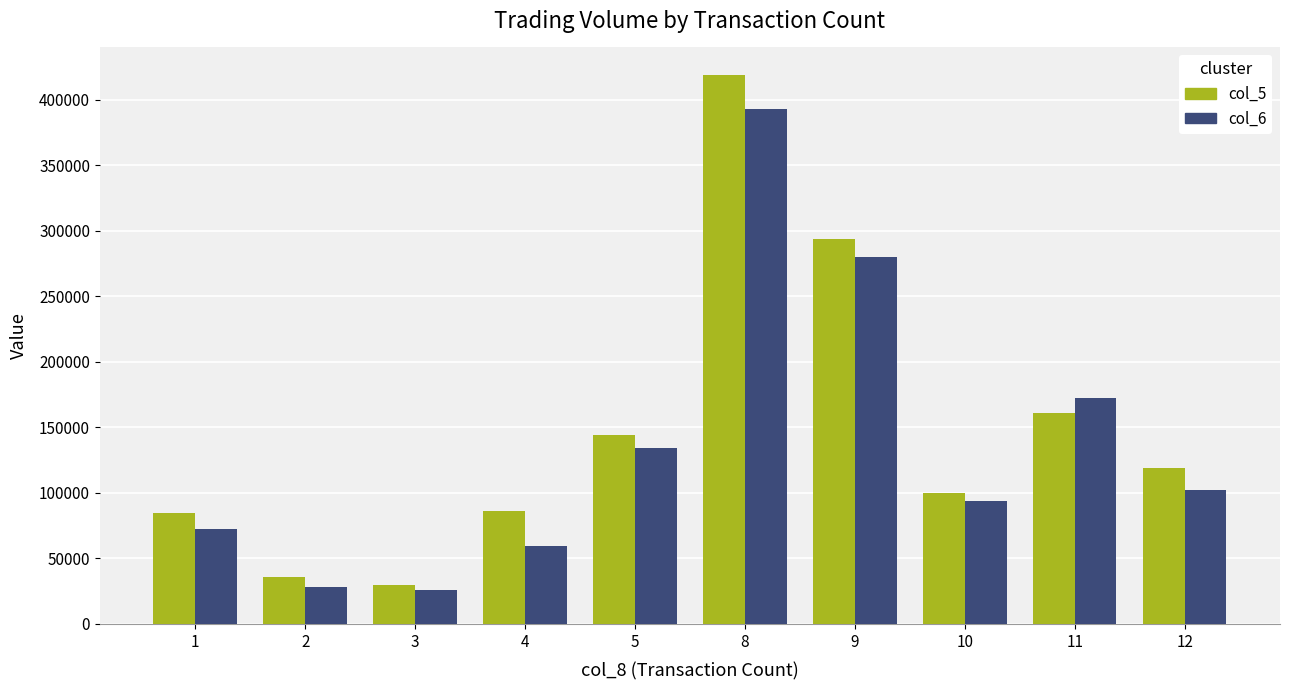

What is the difference between the highest and lowest values at 12?

17070